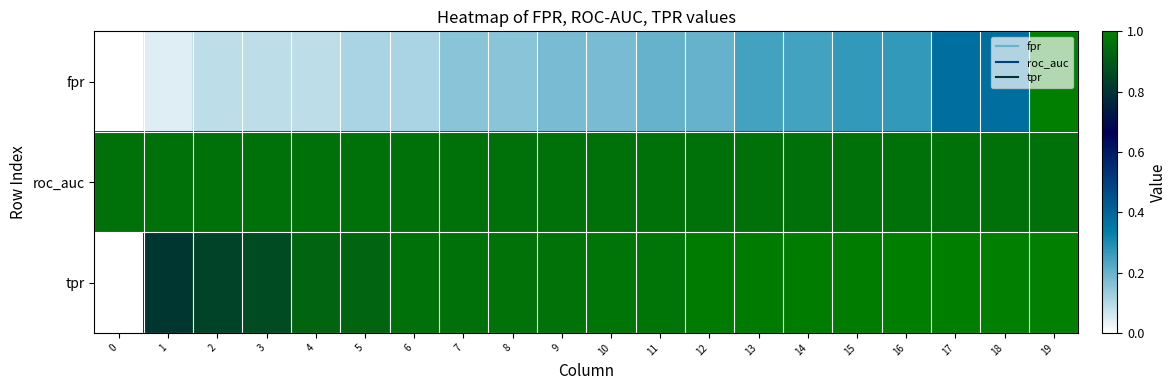

Reading right to left, what are all the values shown in this chart?

fpr: 19=1.0	18=0.4	17=0.4	16=0.3	15=0.3	14=0.2	13=0.2	12=0.2	11=0.2	10=0.2	9=0.2	8=0.2	7=0.2	6=0.1	5=0.1	4=0.1	3=0.1	2=0.1	1=0.0	0=0.0
roc_auc: 19=1.0	18=1.0	17=1.0	16=1.0	15=1.0	14=1.0	13=1.0	12=1.0	11=1.0	10=1.0	9=1.0	8=1.0	7=1.0	6=1.0	5=1.0	4=1.0	3=1.0	2=1.0	1=1.0	0=1.0
tpr: 19=1.0	18=1.0	17=1.0	16=1.0	15=1.0	14=1.0	13=1.0	12=1.0	11=1.0	10=1.0	9=1.0	8=1.0	7=1.0	6=1.0	5=0.9	4=0.9	3=0.9	2=0.8	1=0.8	0=0.0